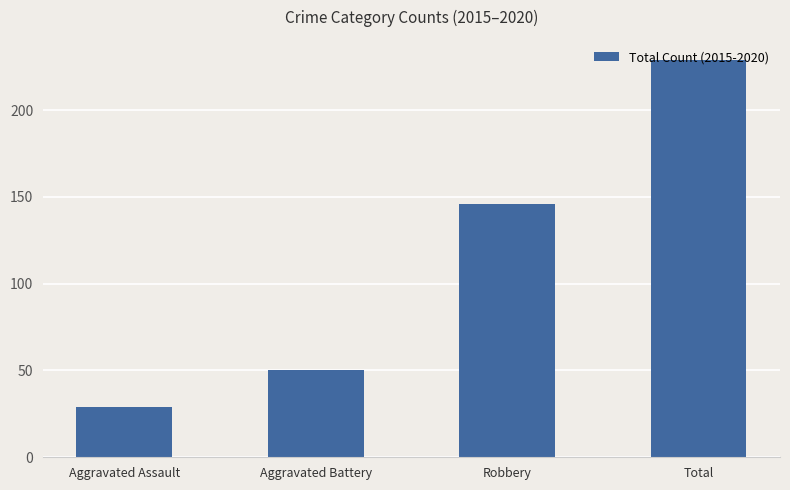

Is it true that the value at Robbery is 146?

True